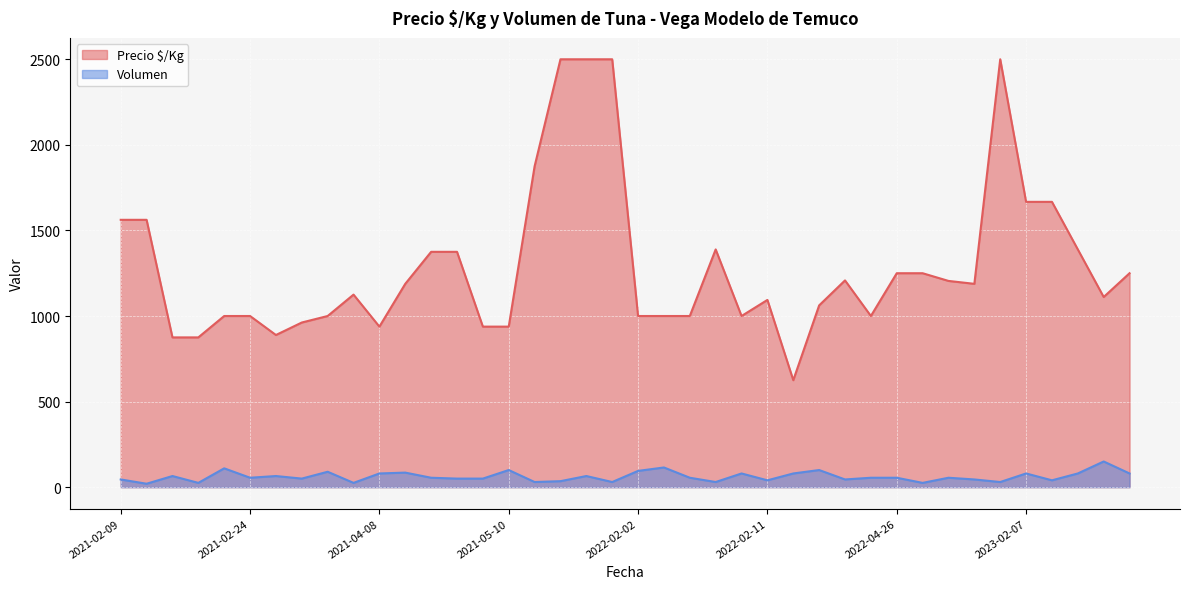

What value does the Precio $/Kg series have at 2021-02-10?

1562